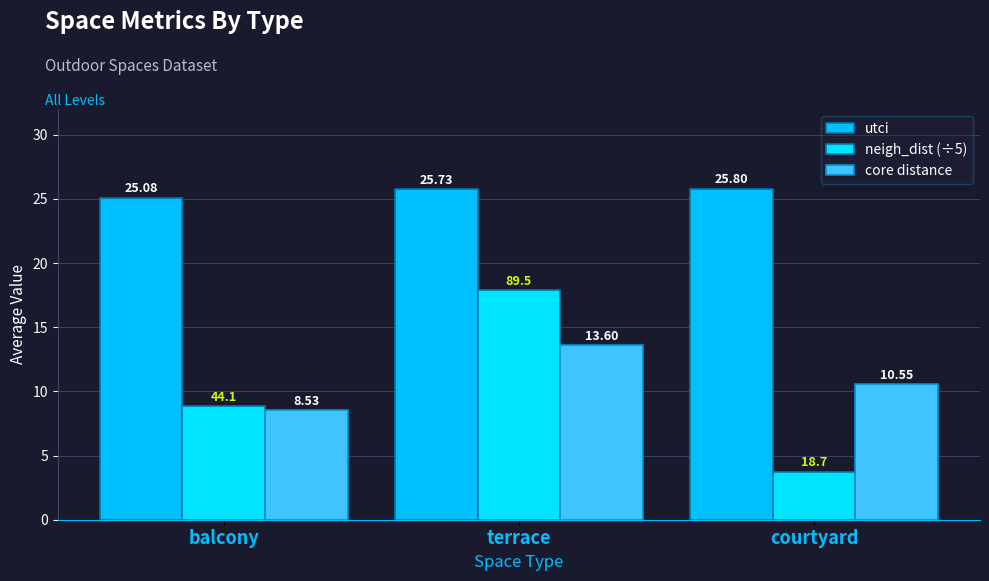

Reading left to right, extract all data points from this chart.

utci: balcony=25.1	terrace=25.7	courtyard=25.8
neigh_dist (÷5): balcony=8.8	terrace=17.9	courtyard=3.7
core distance: balcony=8.5	terrace=13.6	courtyard=10.6